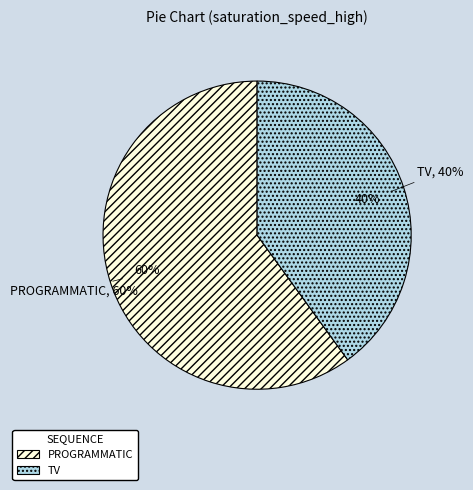

Does programmatic account for over 50% of the chart?

Yes